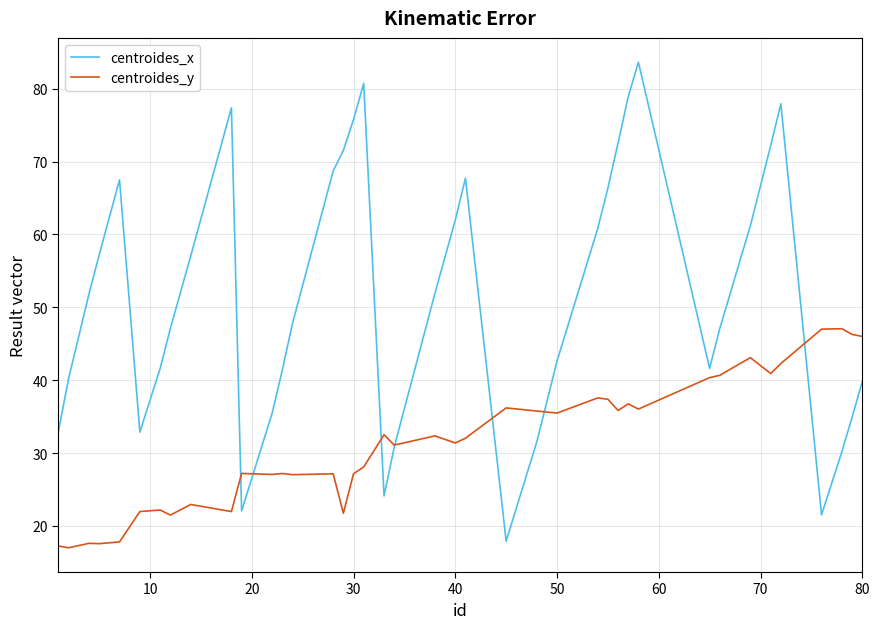

Which series has the largest total across all categories?

centroides_x